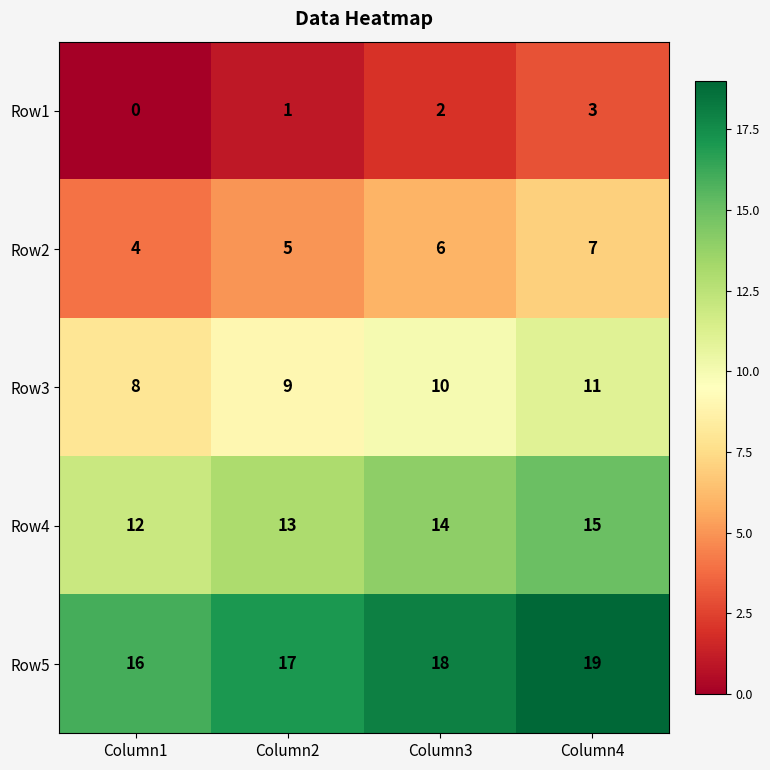

The Row2 series shows 7 at Column4. True or false?

True